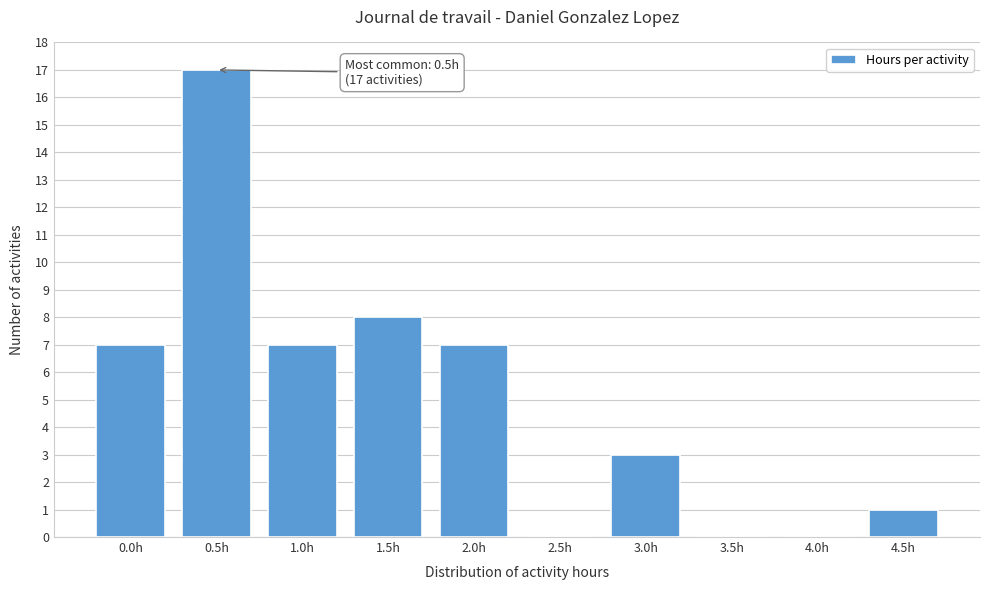

Reading right to left, transcribe all the data shown in this chart.

4.5h=1	4.0h=0	3.5h=0	3.0h=3	2.5h=0	2.0h=7	1.5h=8	1.0h=7	0.5h=17	0.0h=7